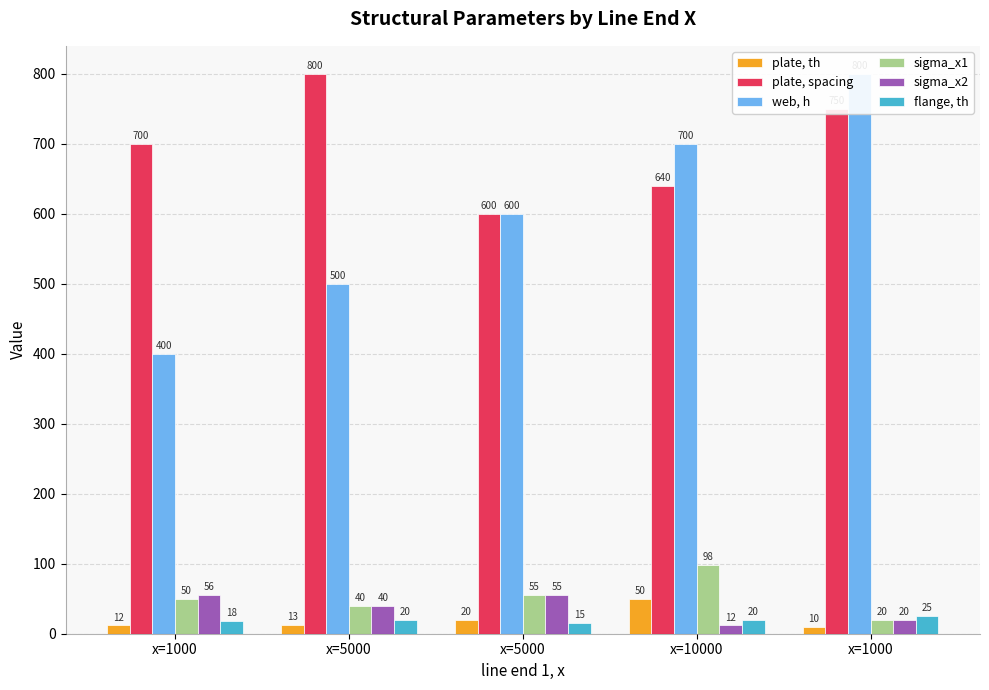

The value of web, h at x=5000 is 958. True or false?

False